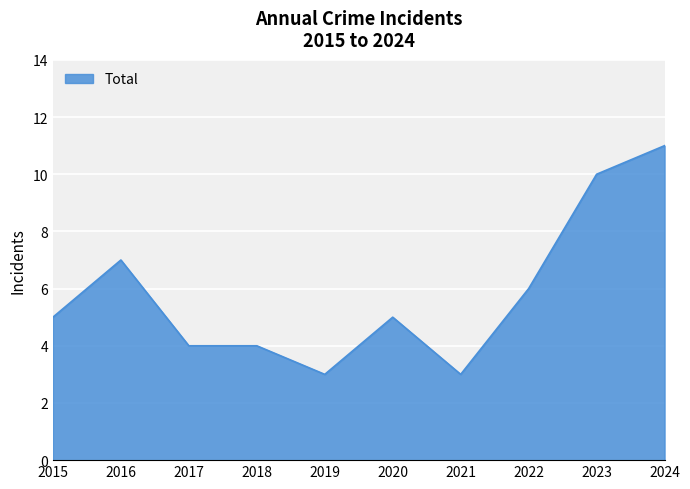

Reading right to left, list all the values displayed in this chart.

11	10	6	3	5	3	4	4	7	5